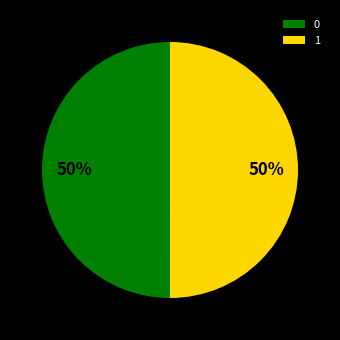

What percentage is the 0 slice, to the nearest percent?

50%